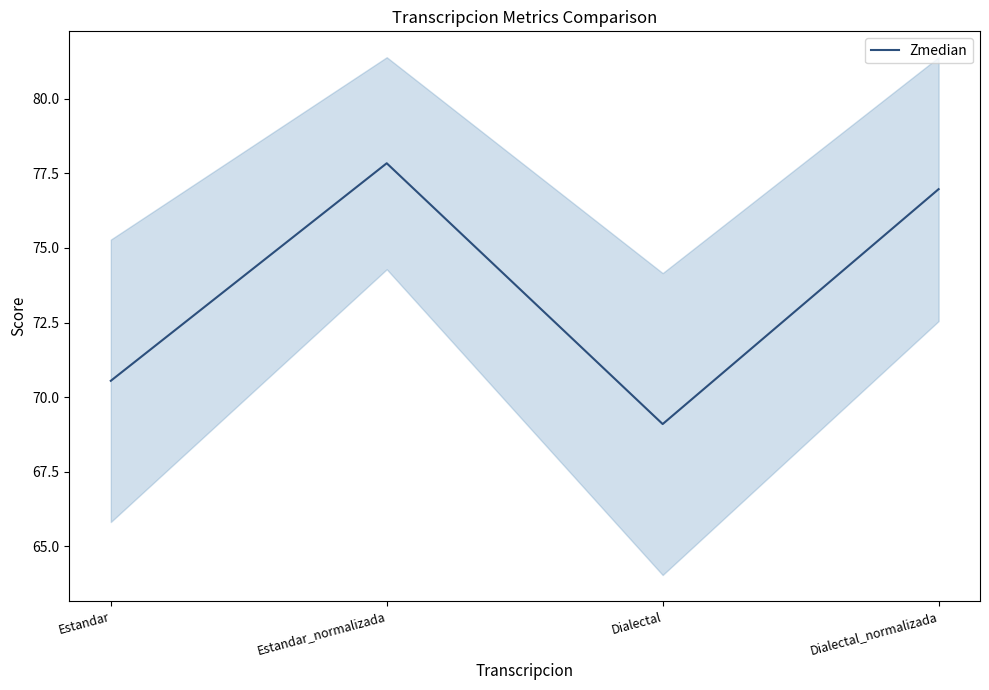

What position from the left is Dialectal?

3